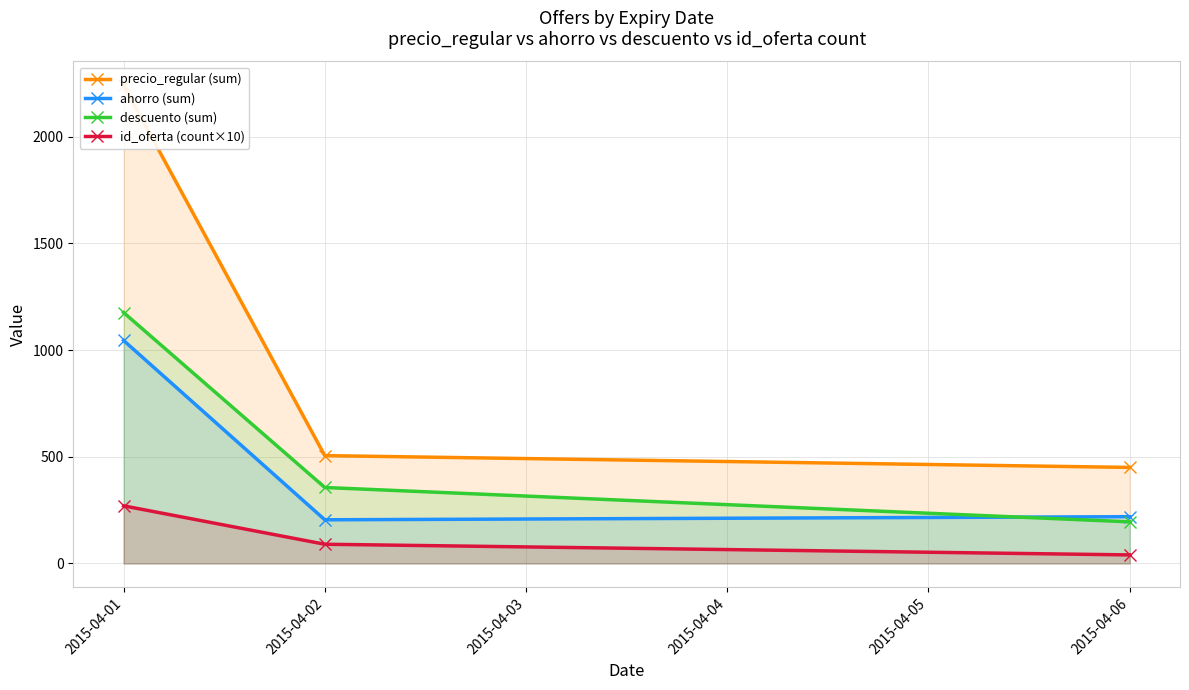

What is the value of the descuento (sum) point at the 2nd from the left?

356.0